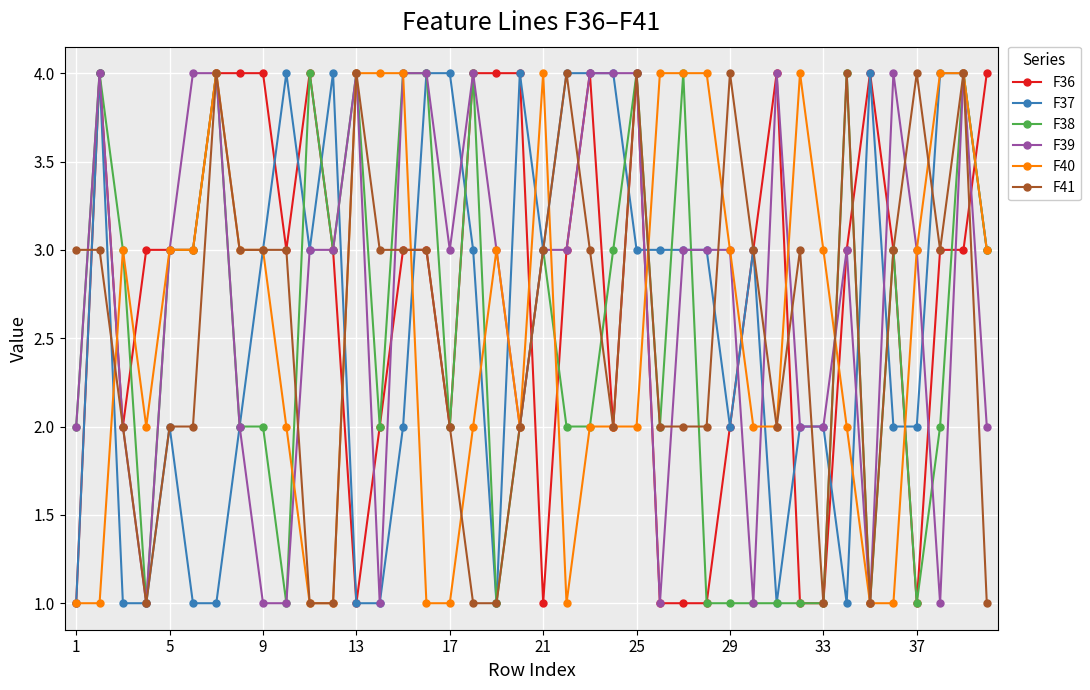

True or false: F36 has more than 1 interior local peaks.

True